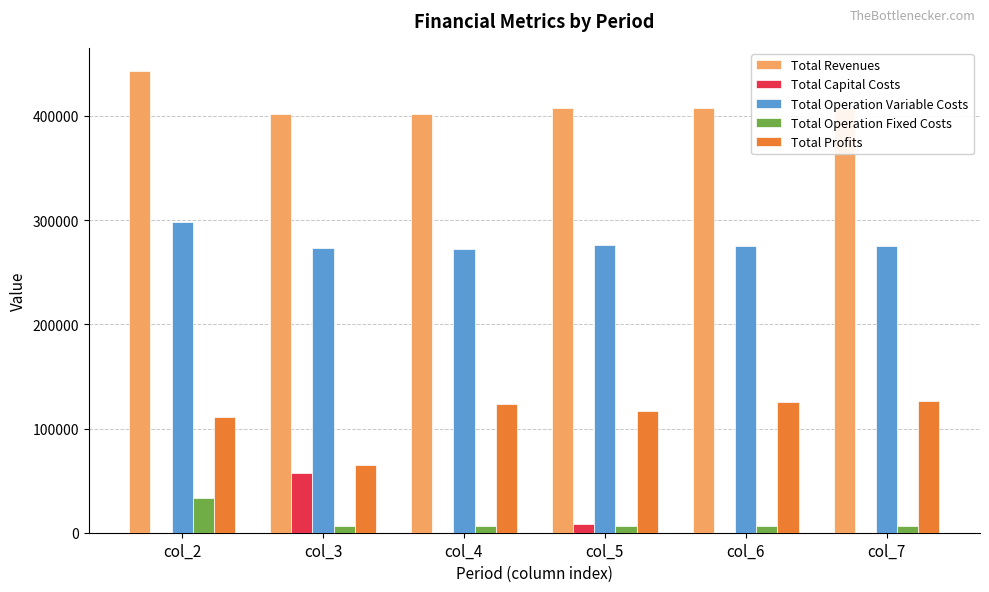

At which label is Total Profits closest to 95643?

col_2